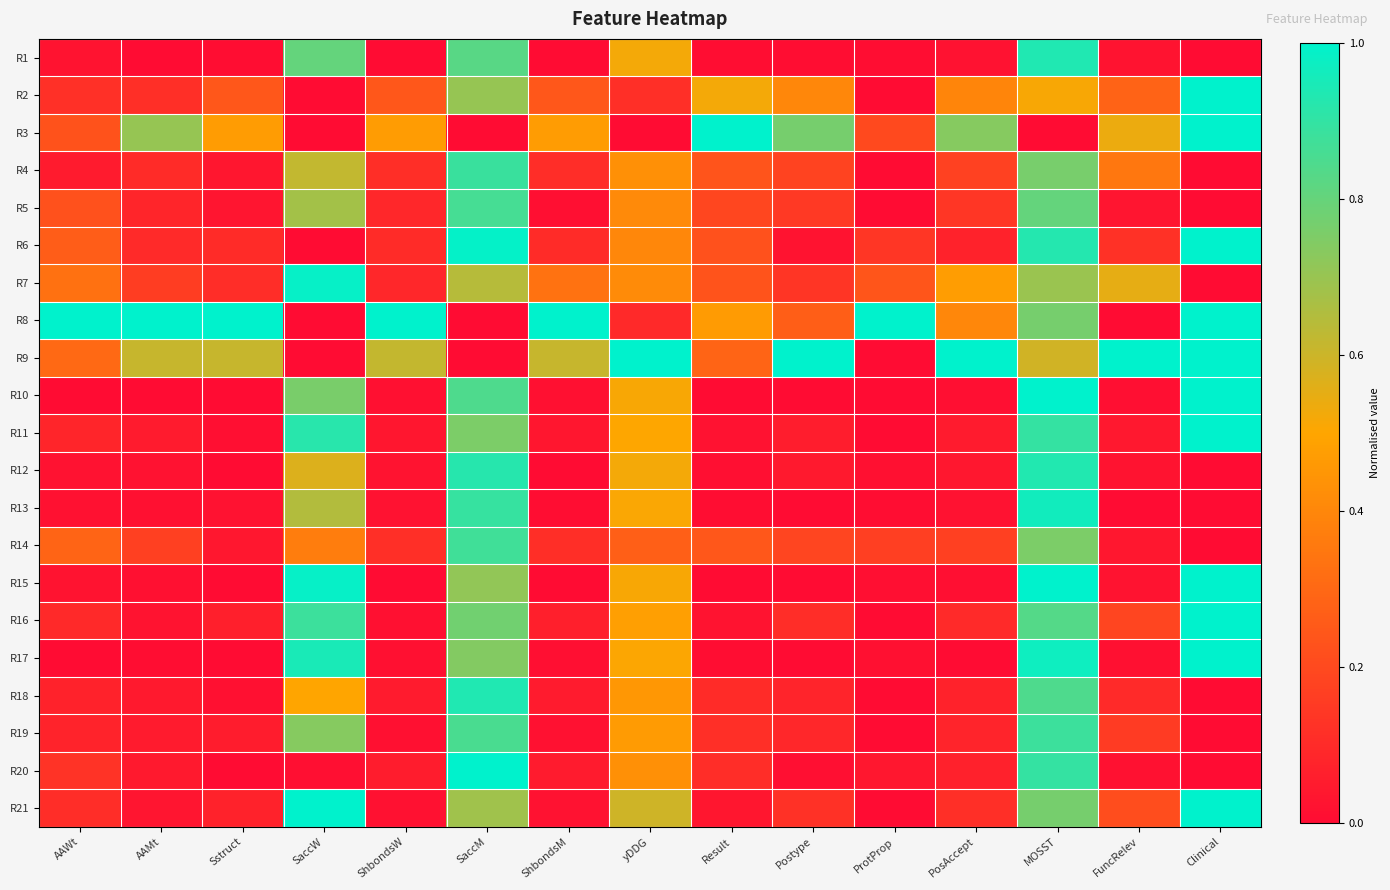

At MOSST, list the series in order from largest to smallest.

R15, R10, R17, R13, R1, R12, R6, R11, R20, R19, R18, R16, R5, R21, R8, R4, R14, R7, R9, R2, R3